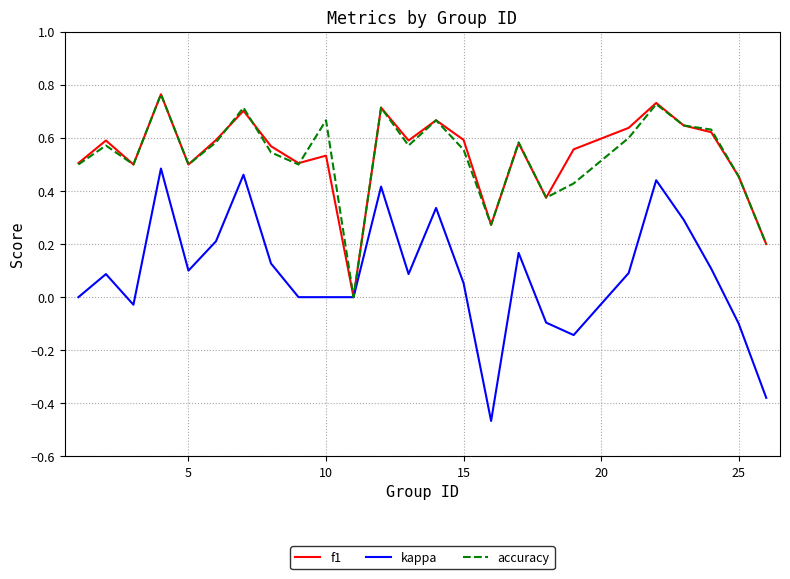

Which series has the widest spread of values?

kappa